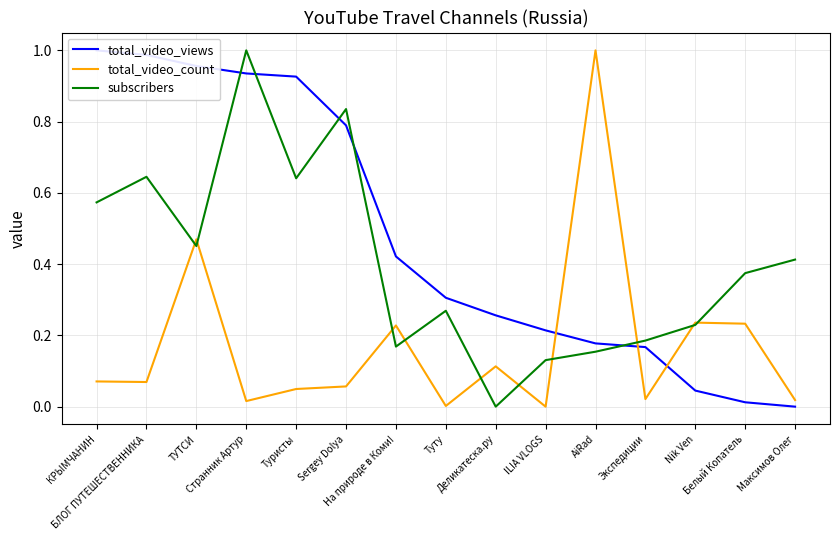

At which category does the chart reach its peak across all series?

КРЫМЧАНИН